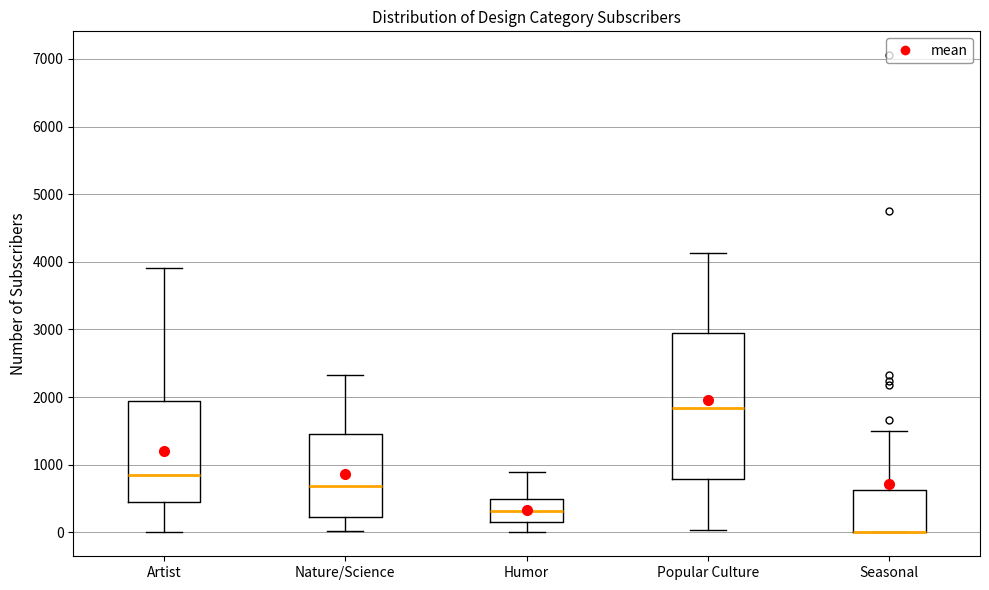

Reading left to right, read every box against the y-axis: the position of its median line, the range the box covers, and the ends of its whiskers. The values are not printed on the chart, so give them approximately, as read against the axis.

Artist: median 800, box 400 to 1900, whiskers 0 to 3900
Nature/Science: median 700, box 200 to 1400, whiskers 0 to 2300
Humor: median 300, box 200 to 500, whiskers 0 to 900
Popular Culture: median 1800, box 800 to 2900, whiskers 0 to 4100
Seasonal: median 0 (drawn on the box's lower edge), box 0 to 600, whiskers 0 to 1500